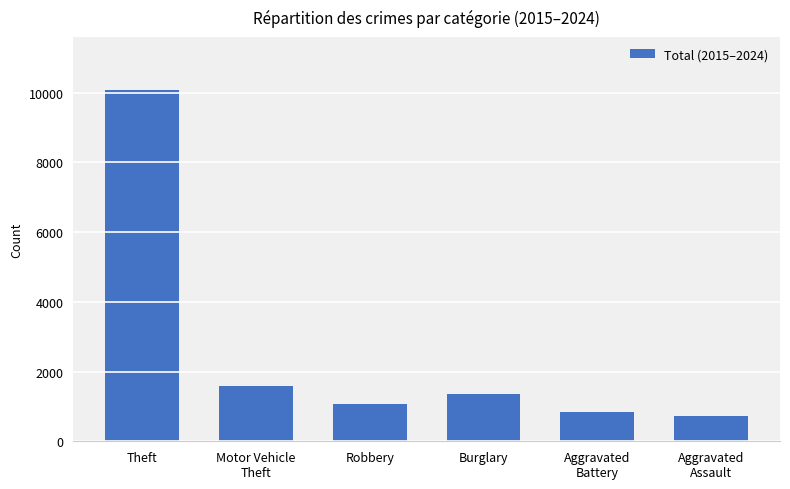

Where is the data nearest to the value 5404?

Motor Vehicle
Theft